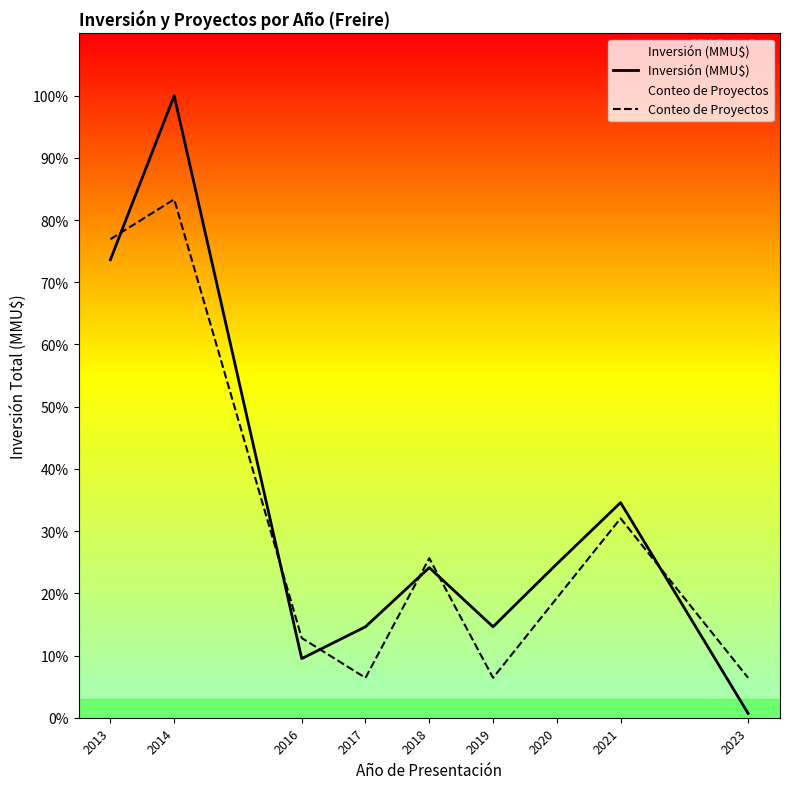

Count the number of data series in this chart.

2